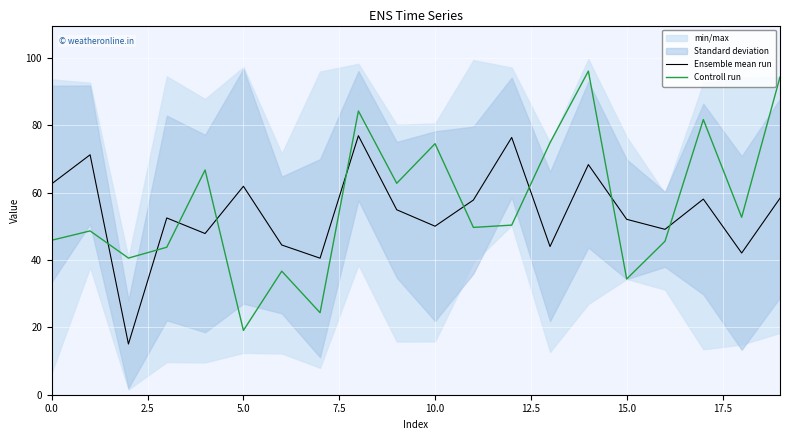

The Controll run series shows 50.4 at 12. True or false?

True